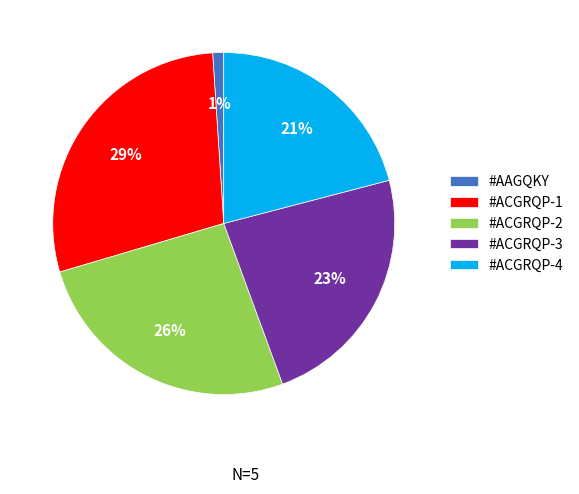

Which category has the biggest portion of the pie?

#ACGRQP-1